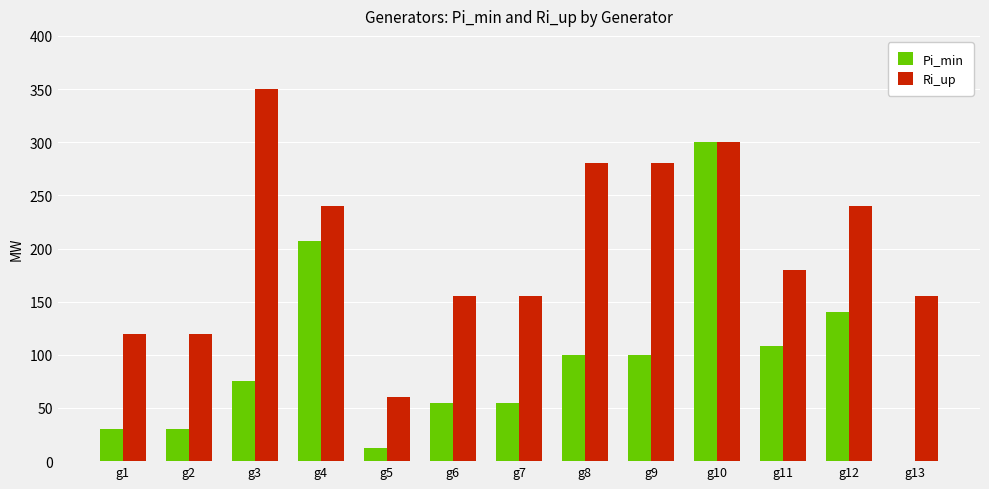

Where does the Ri_up series first go above 180?

g3